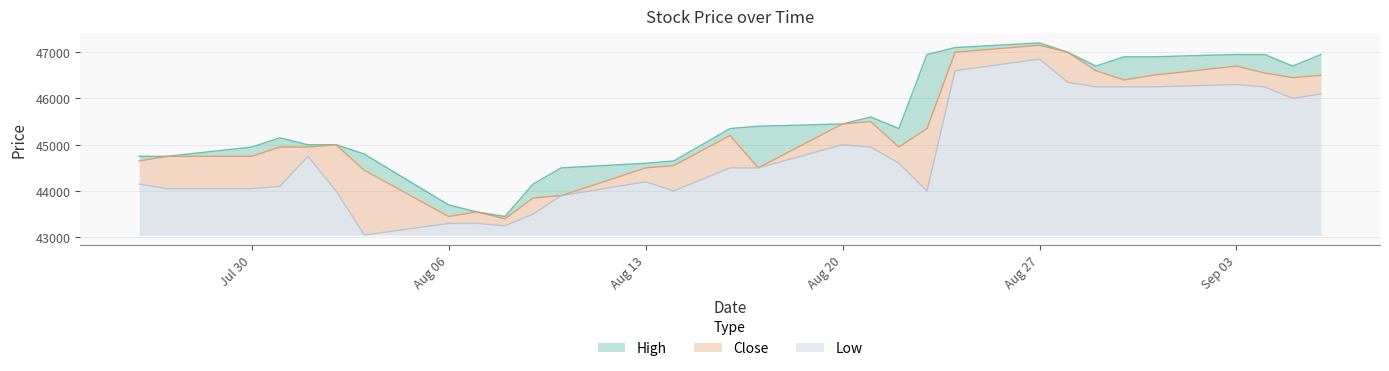

What is the maximum value for Low?

3800